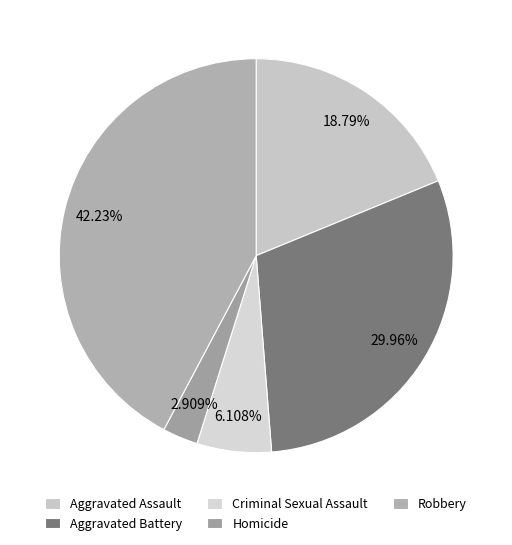

True or false: Criminal Sexual Assault accounts for 6% of the total.

True